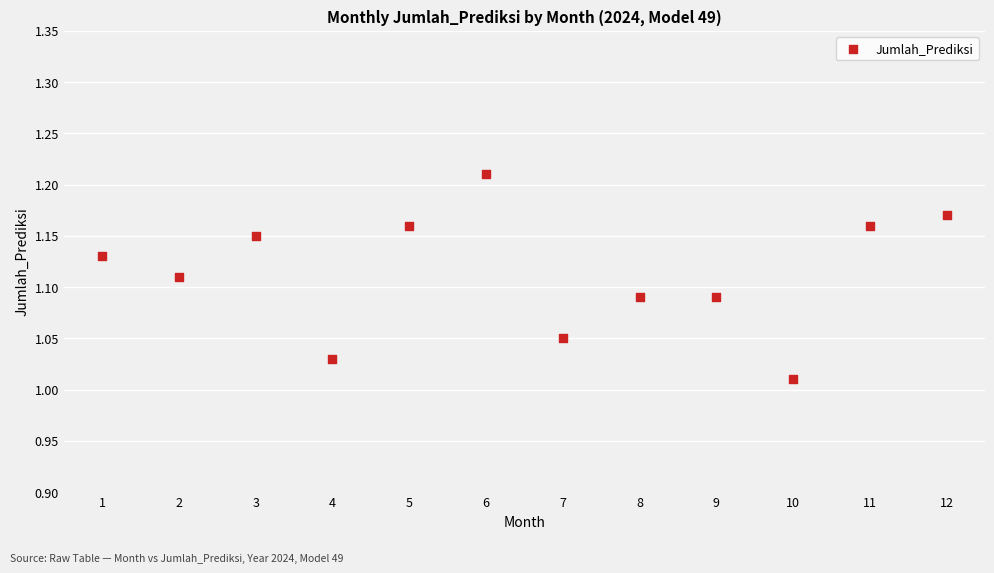

What is the average X value?

6.5